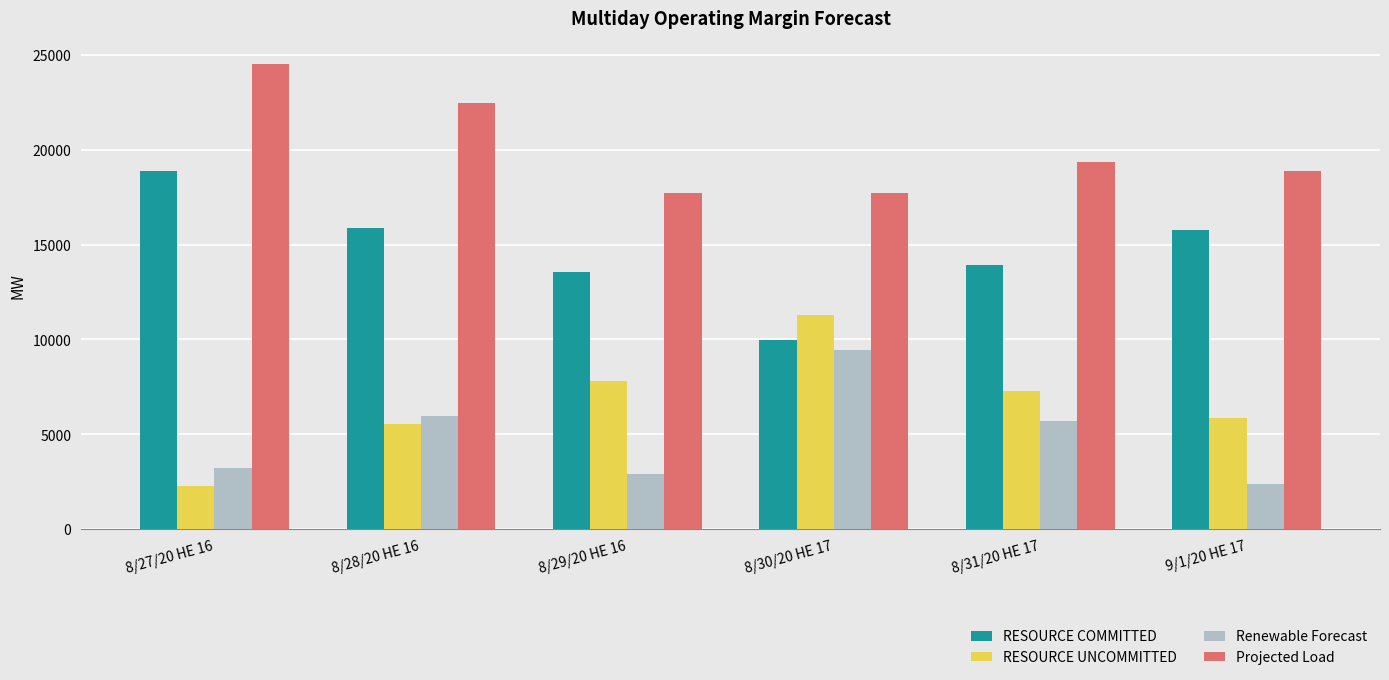

How many bars are there in total?

24